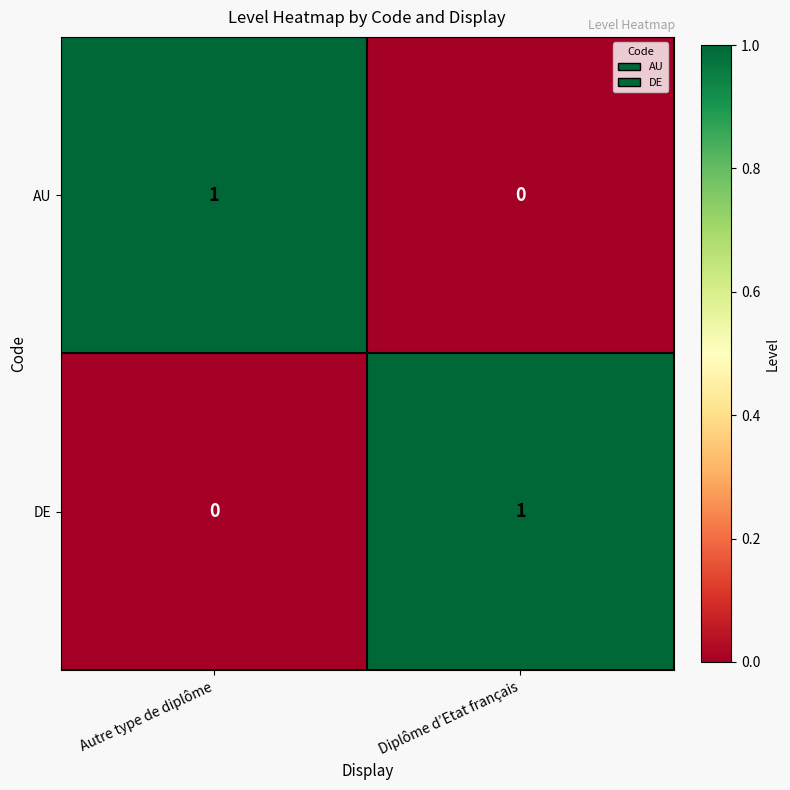

Which category has the lowest value in the AU series?

Diplôme d’Etat français